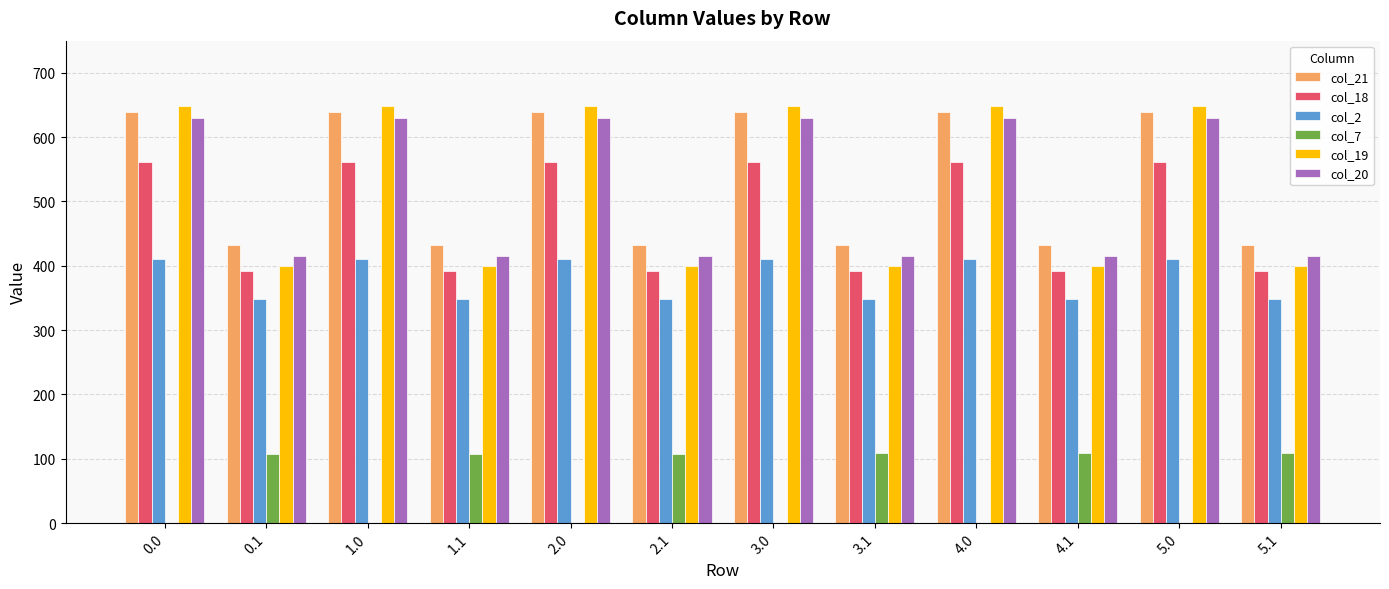

Between 2.0 and 4.1, which series saw the biggest shift?

col_19